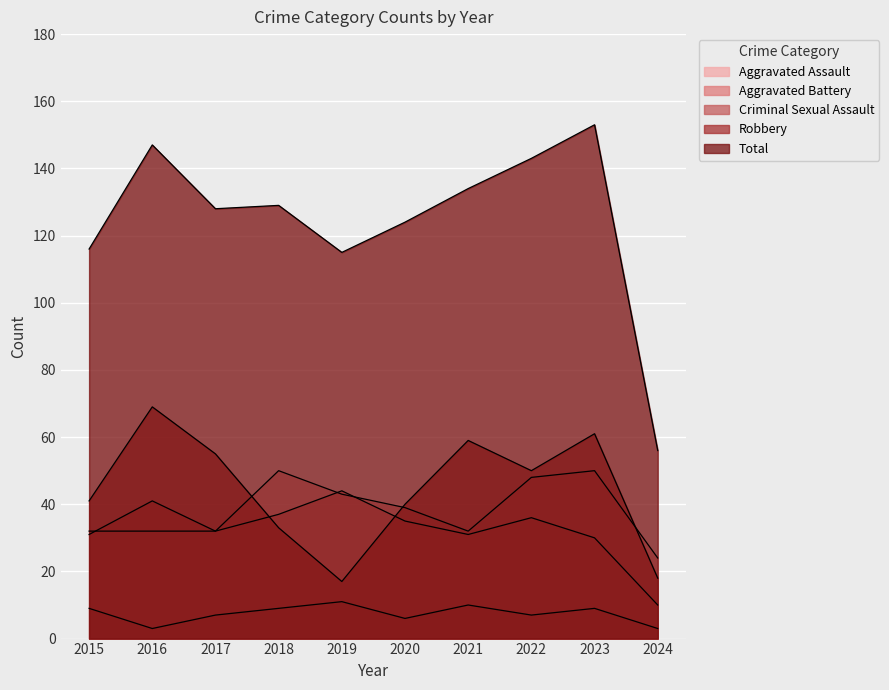

The value of Aggravated Battery at 2015 is 48. True or false?

False